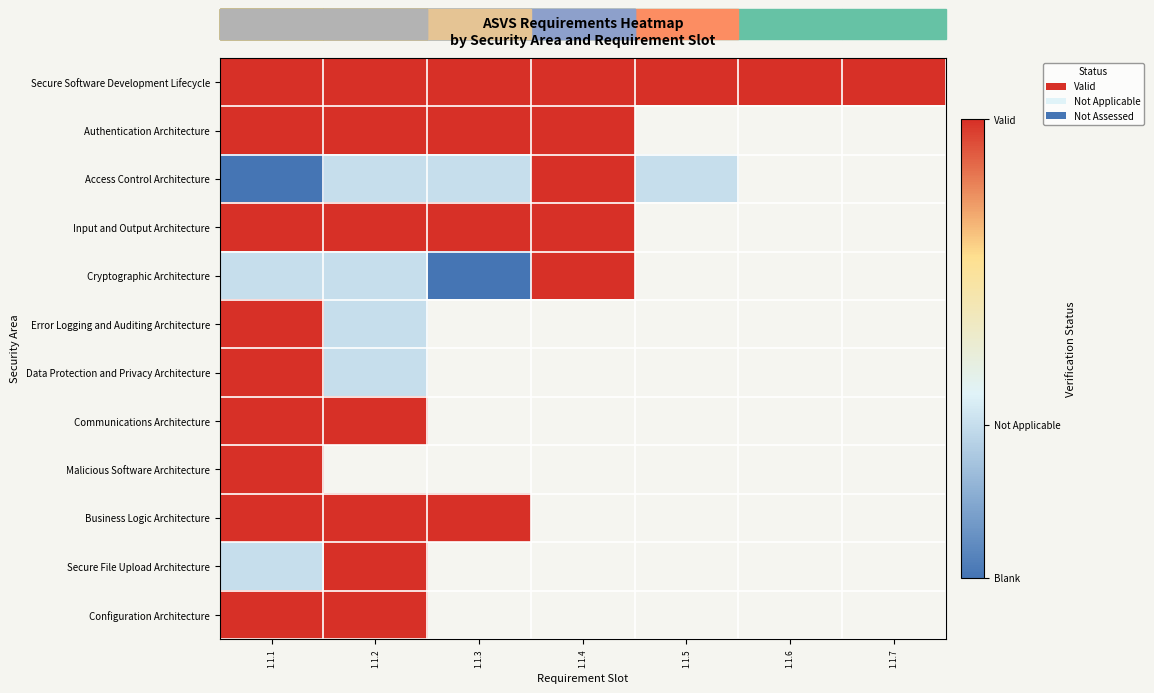

Rank the series by their maximum value, from lowest to highest.

Secure Software Development Lifecycle, Authentication Architecture, Access Control Architecture, Input and Output Architecture, Cryptographic Architecture, Error Logging and Auditing Architecture, Data Protection and Privacy Architecture, Communications Architecture, Malicious Software Architecture, Business Logic Architecture, Secure File Upload Architecture, Configuration Architecture